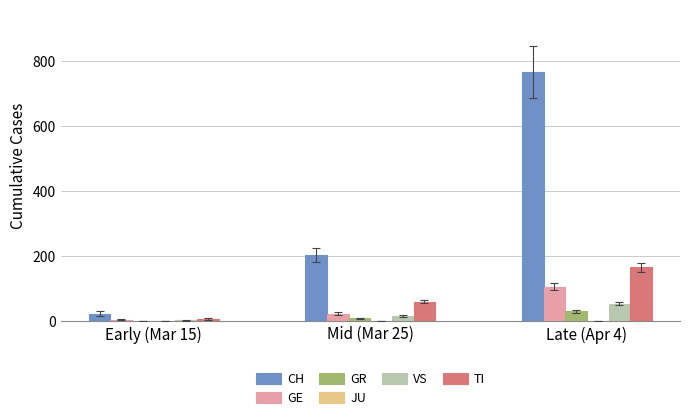

Which series has the largest total across all categories?

CH